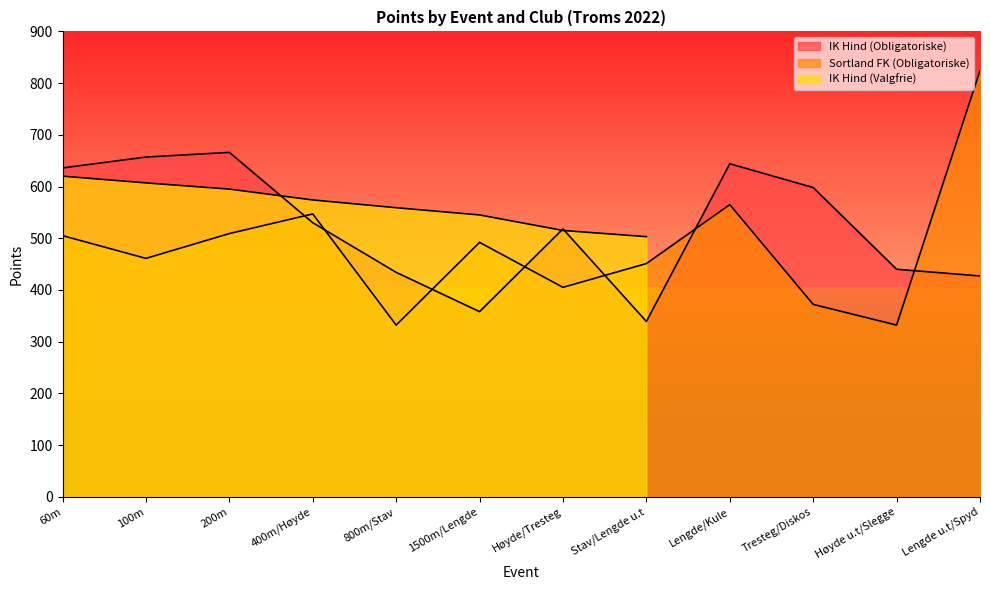

Where is the first local maximum for Sortland FK (Obligatoriske)?

400m/Høyde